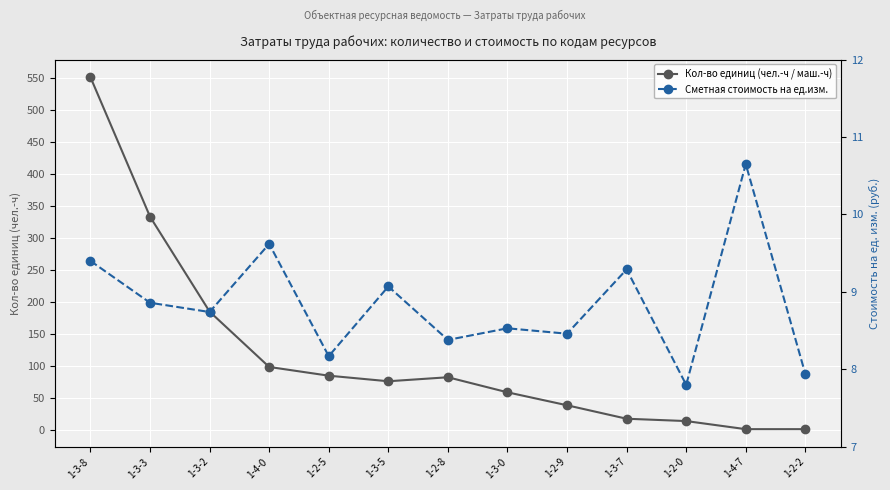

How many times do Кол-во единиц (чел.-ч / маш.-ч) and Сметная стоимость на ед.изм. cross each other?

1